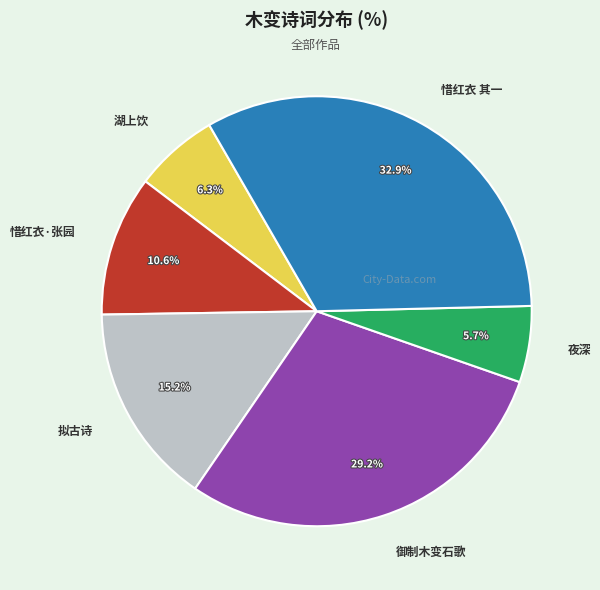

How many slices are in this pie chart?

6